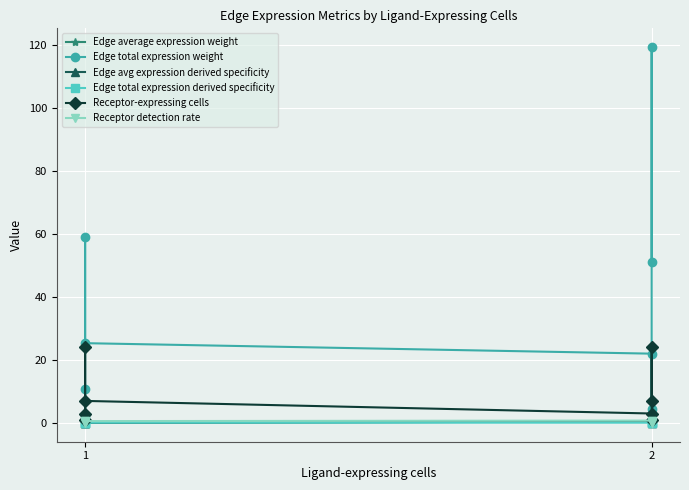

True or false: Edge total expression derived specificity and Receptor-expressing cells cross at least once.

False